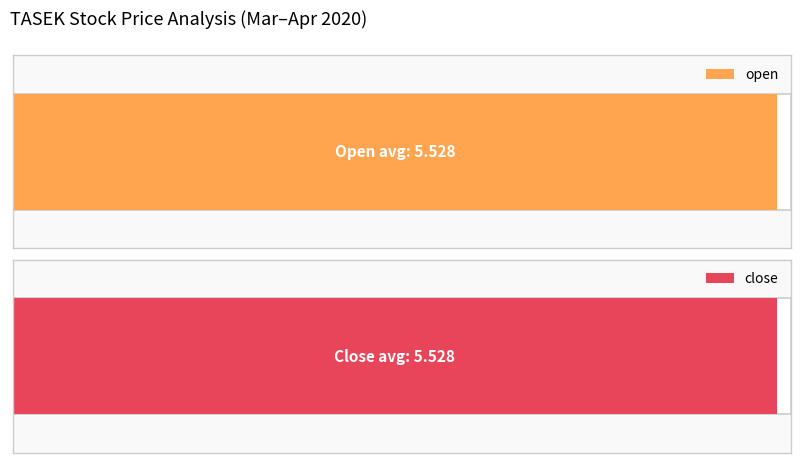

What is the approximate value of open at 2020-04-07?

5.5